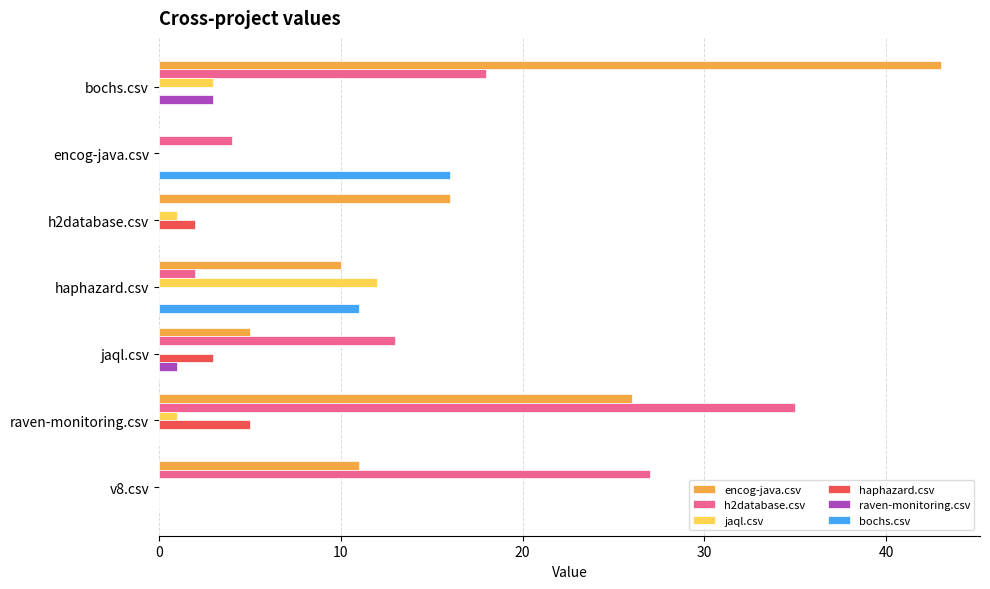

Which series changed the most between haphazard.csv and v8.csv?

h2database.csv